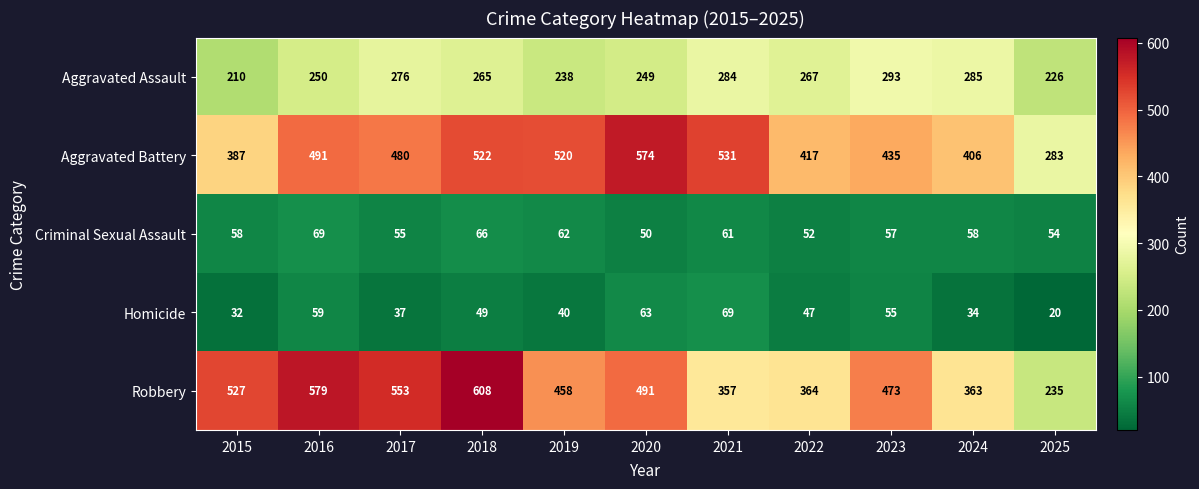

At which category is the sum across all series the highest?

2018